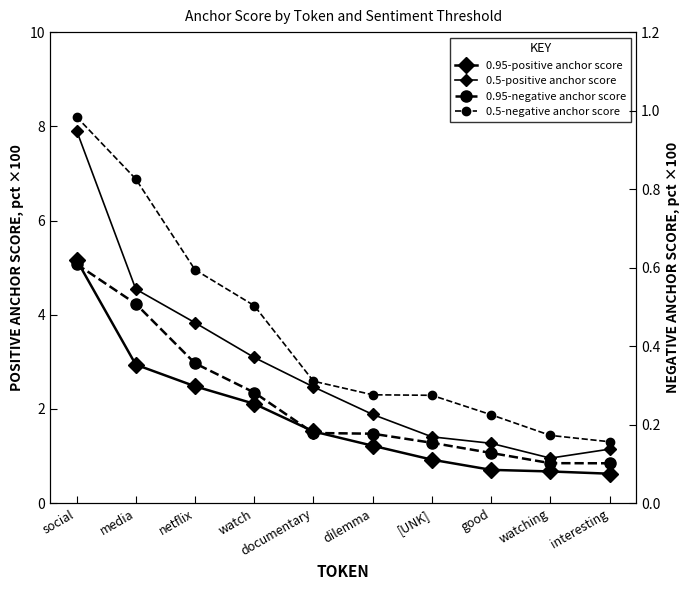

At which label does 0.5-positive anchor score first exceed 2?

social